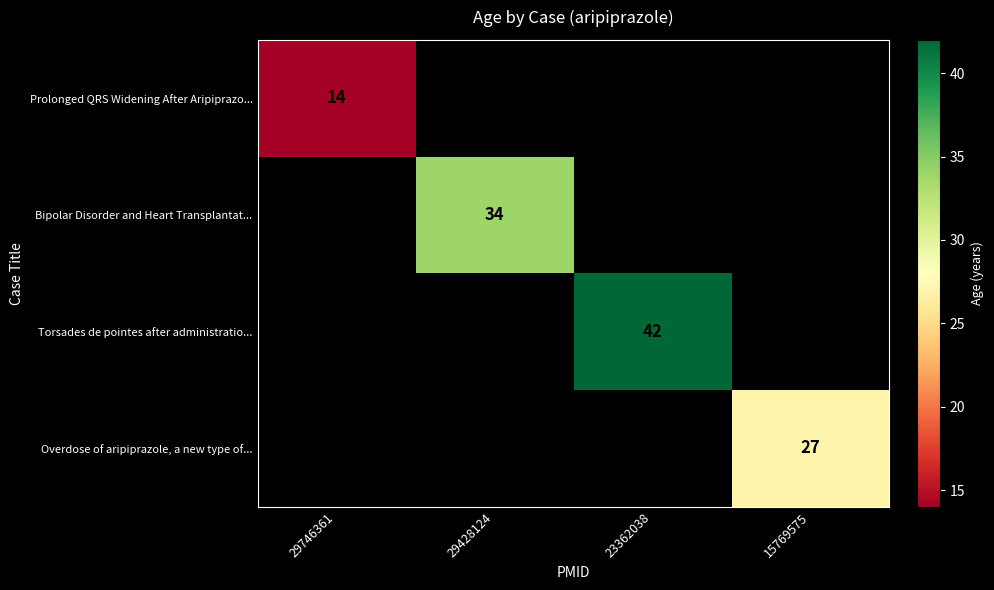

The Prolonged QRS Widening After Aripiprazo... series shows 20.4 at 29746361. True or false?

False